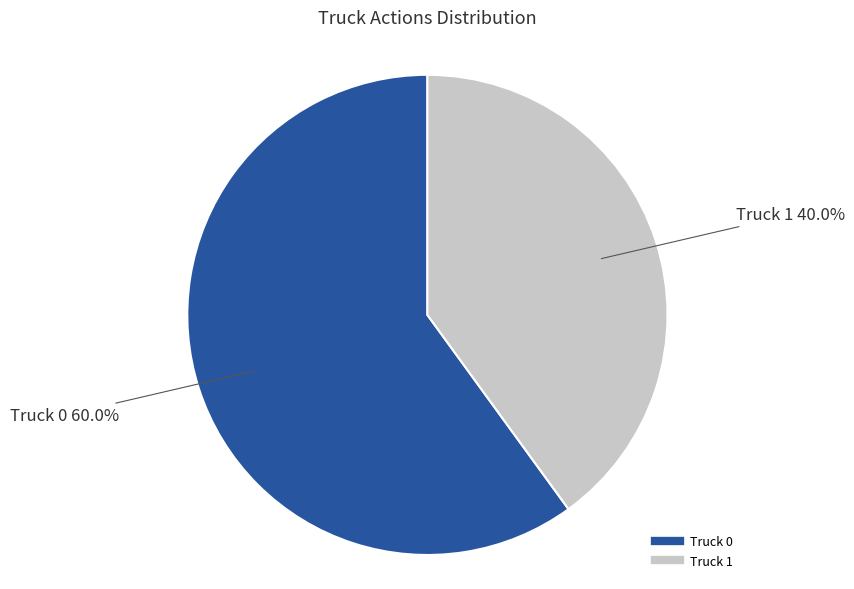

What percentage is the Truck 0 slice, to the nearest percent?

60%